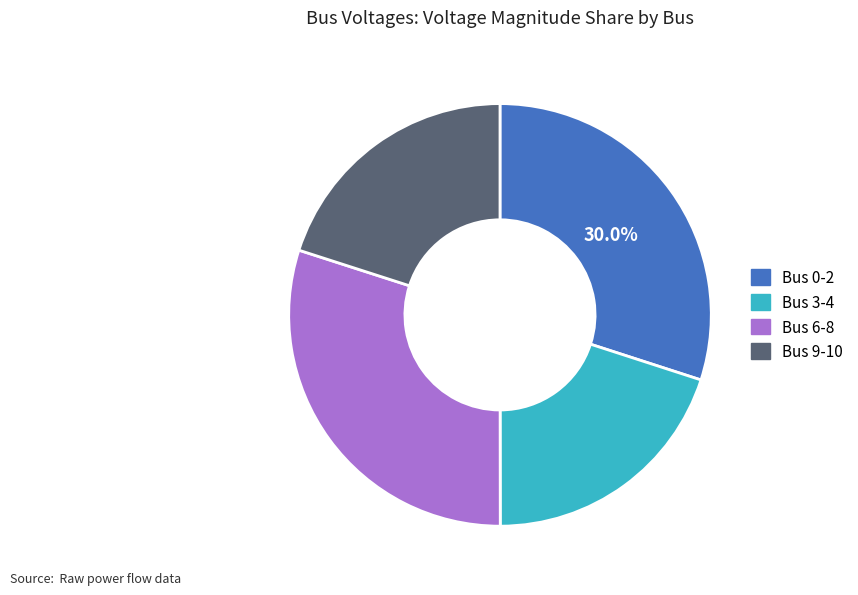

Is there any slice that represents more than half of the pie?

No